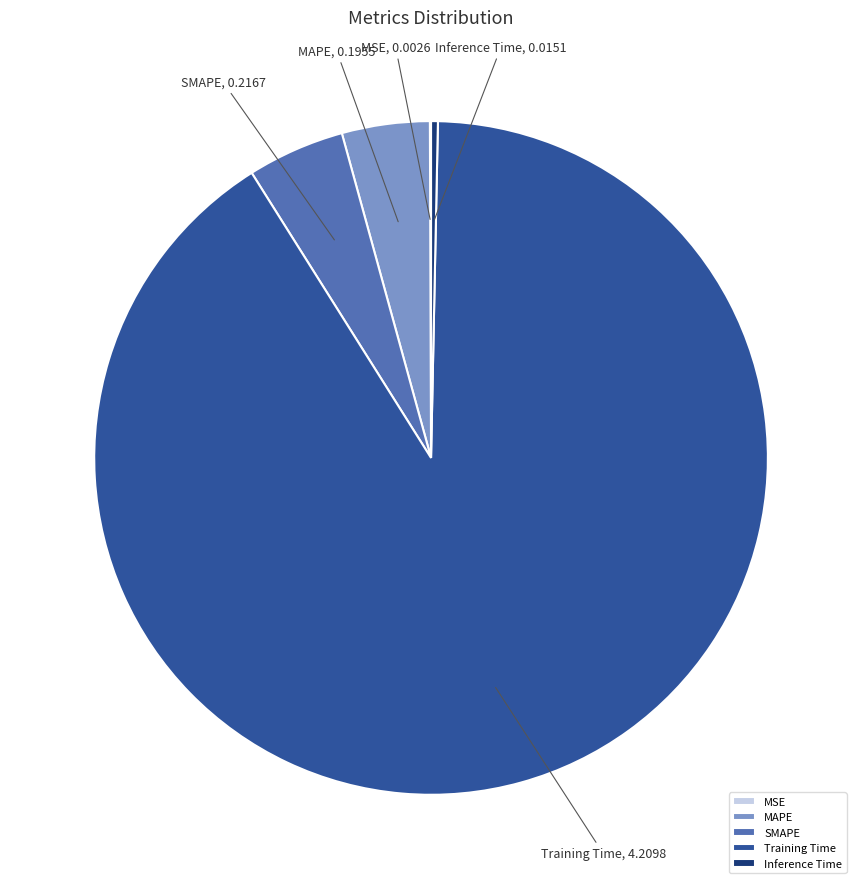

Is it true that Inference Time is 0% of the pie?

True